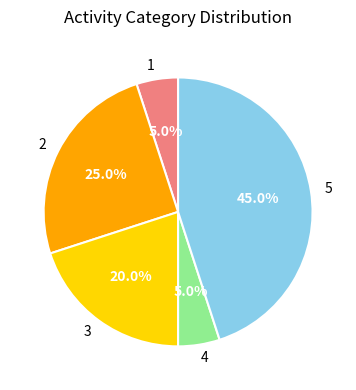

Combined, do 4 and 1 account for over 50%?

No